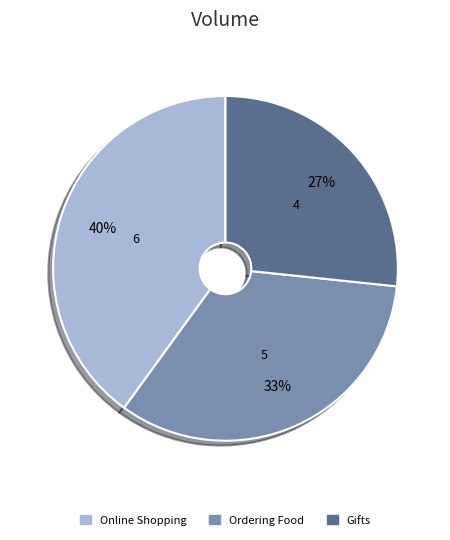

Combined, do Gifts and Online Shopping account for over 50%?

Yes